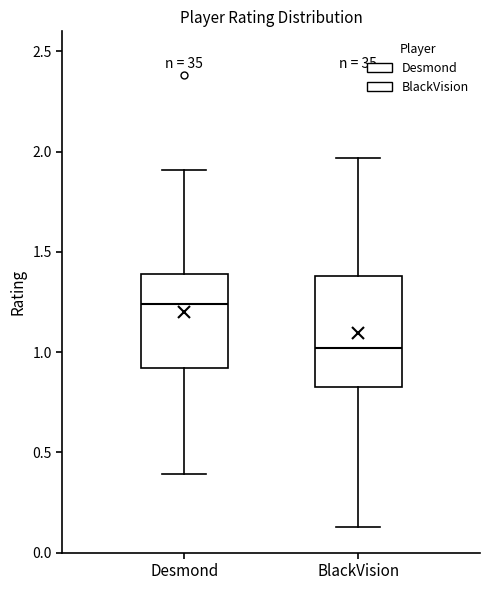

Reading left to right, read every box against the y-axis: the position of its median line, the range the box covers, and the ends of its whiskers. The values are not printed on the chart, so give them approximately, as read against the axis.

Desmond: median 1.25, box 0.90 to 1.40, whiskers 0.40 to 1.90
BlackVision: median 1.00, box 0.85 to 1.40, whiskers 0.15 to 1.95